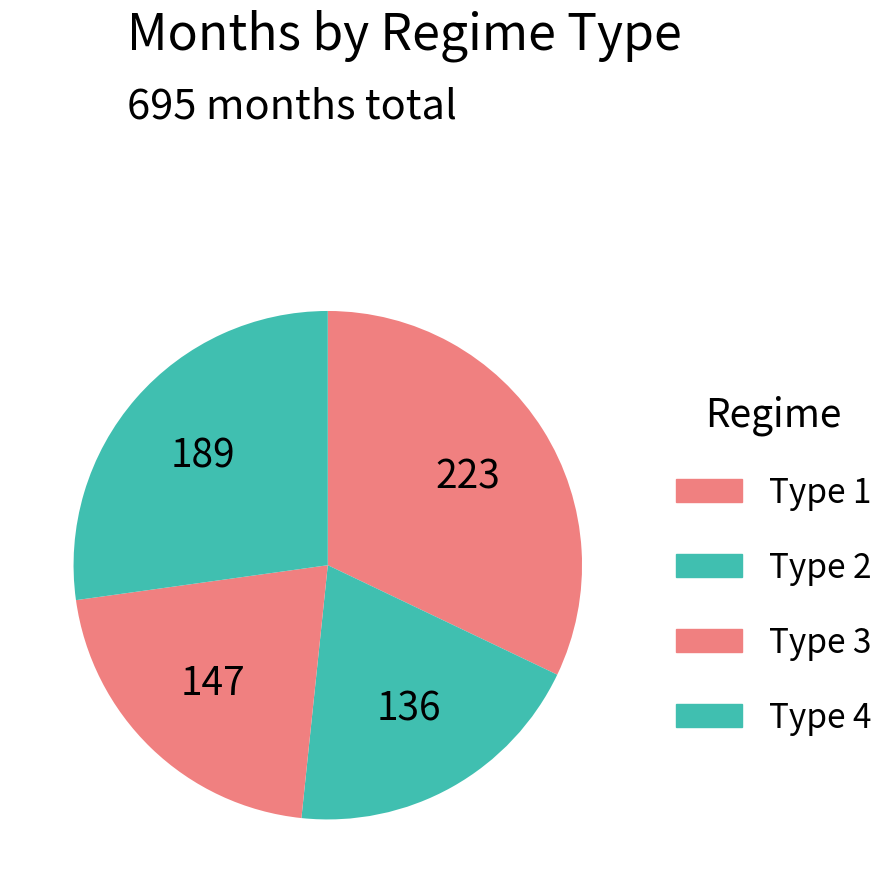

Which slice is the largest?

Type 1